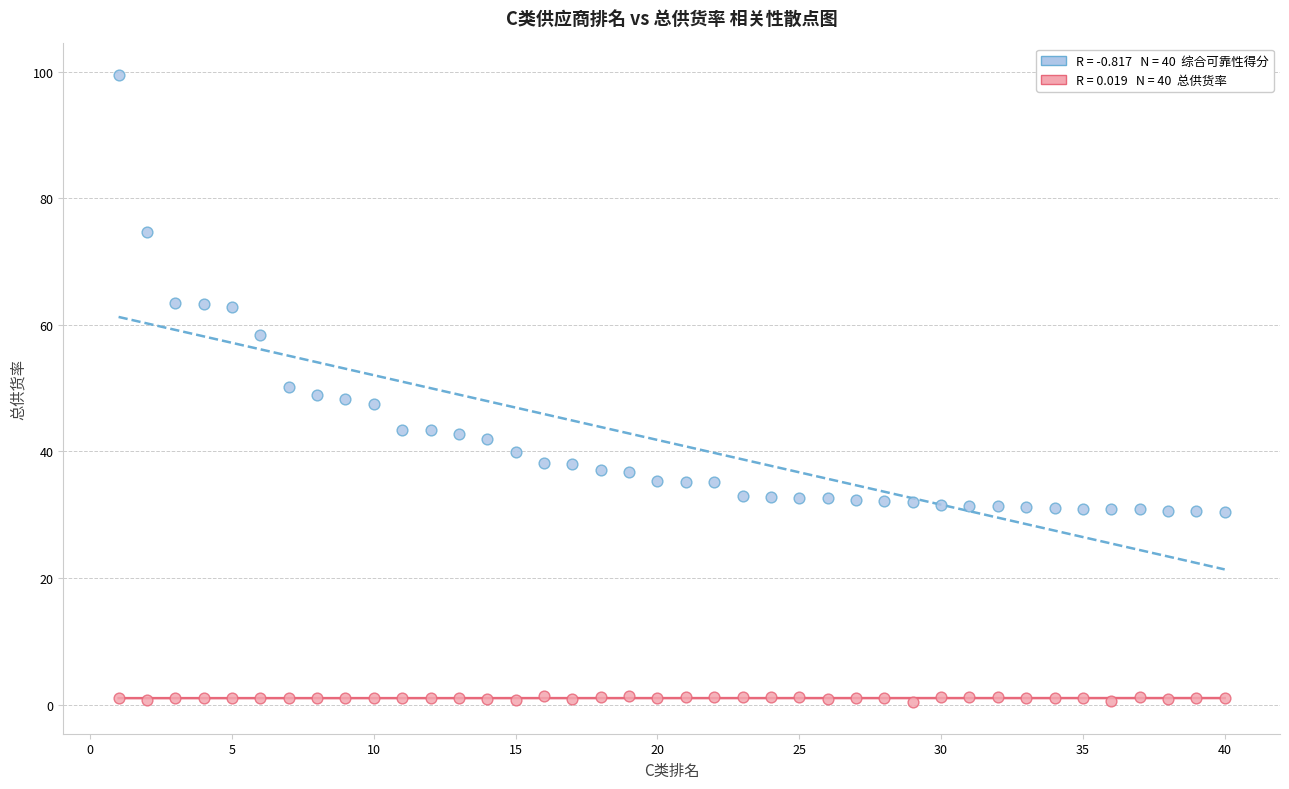

Across all data points, what is the range of Y values (max minus min)?

99.2